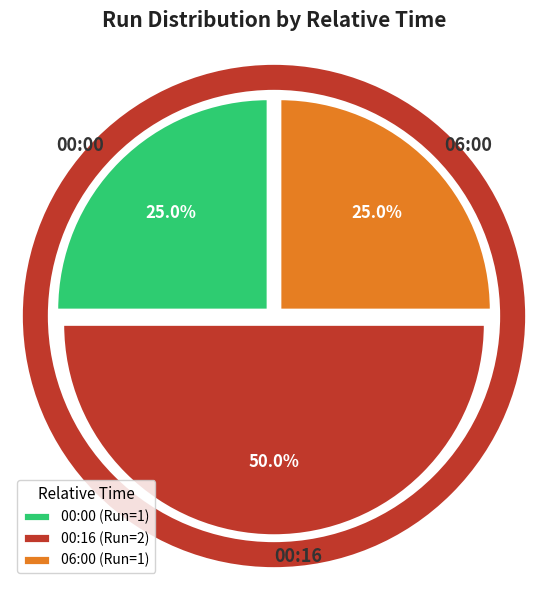

What is the ratio of the value at 00:16 to the value at 00:00?

2.0